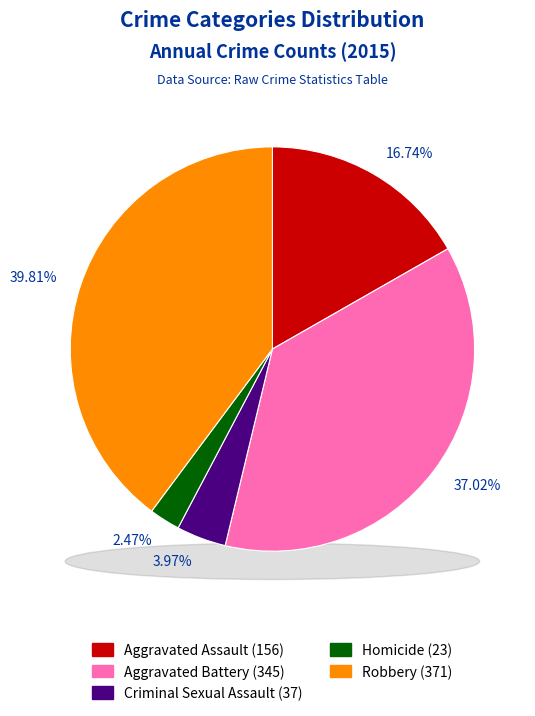

What percentage is NOT represented by Criminal Sexual Assault?

96.0%